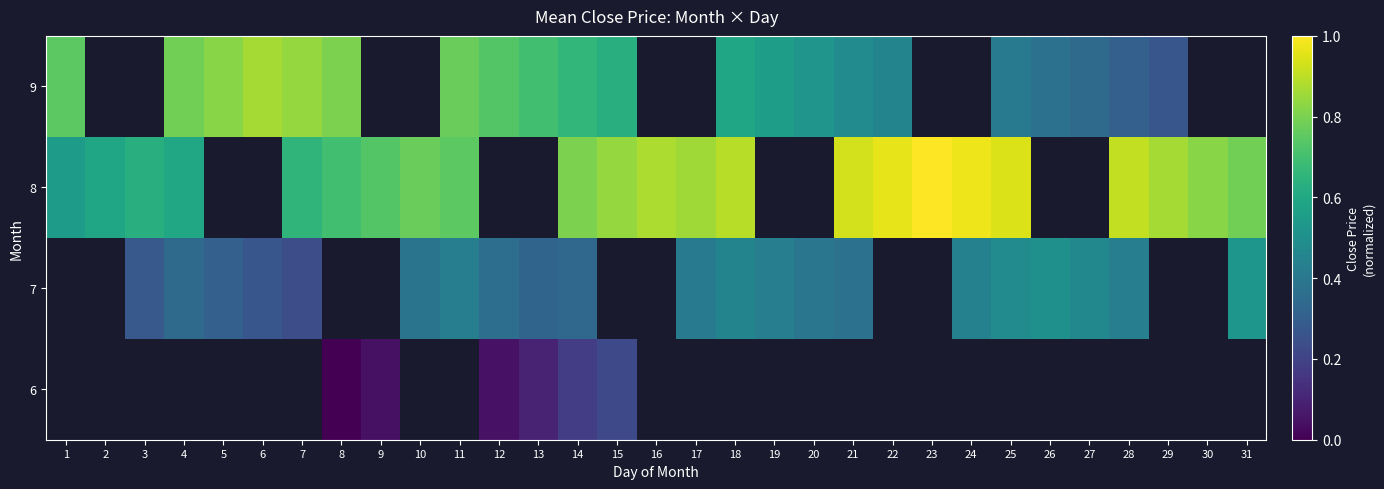

What is the approximate value of 7 at 17?

0.4